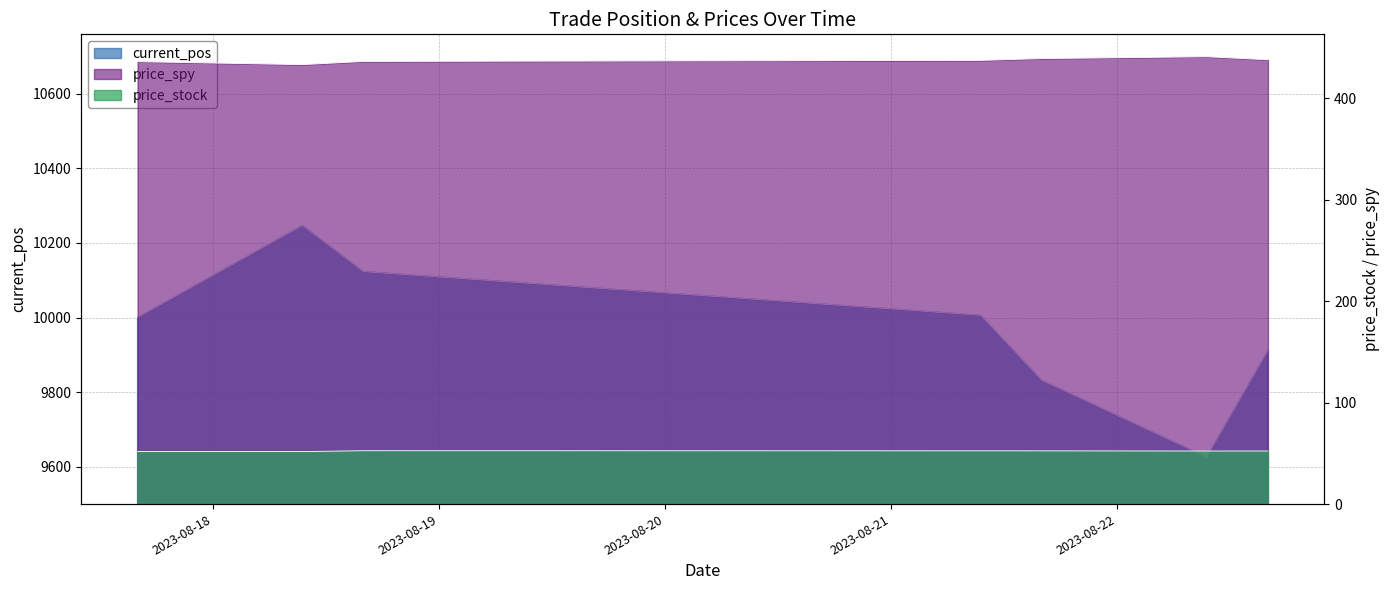

How many interior local valleys does the current_pos series have?

1